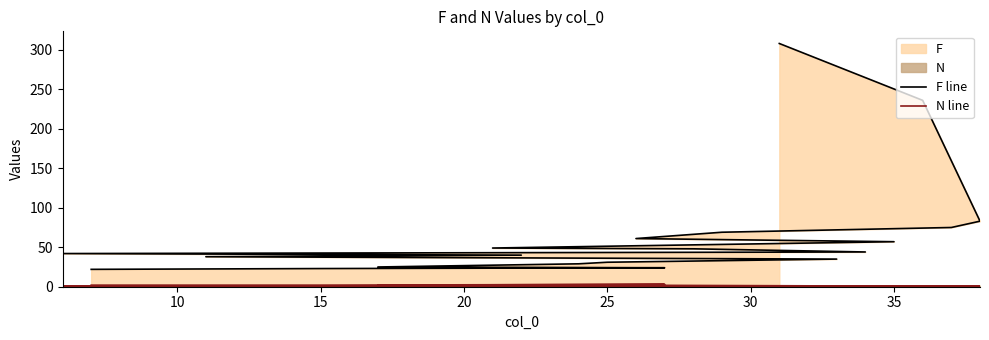

What is the highest value of the F line series?

308